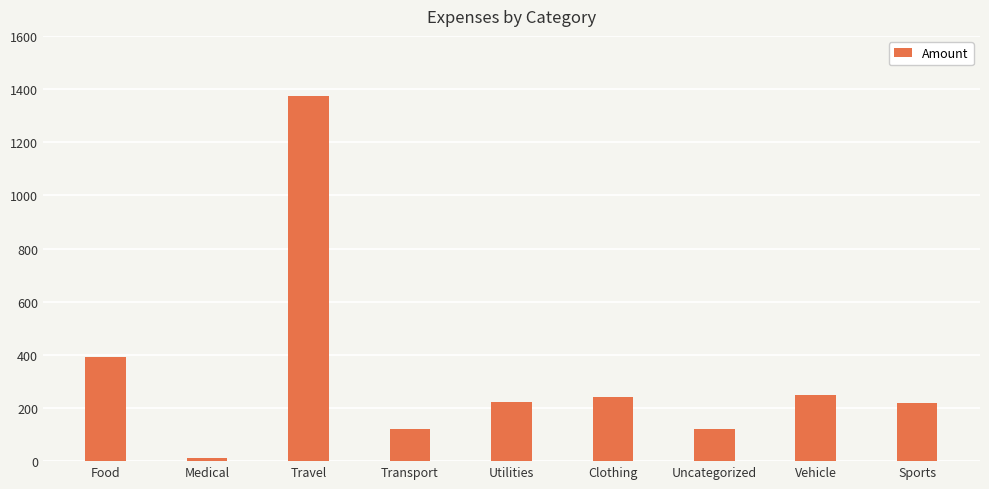

The chart shows a value of 250 at Vehicle. True or false?

True